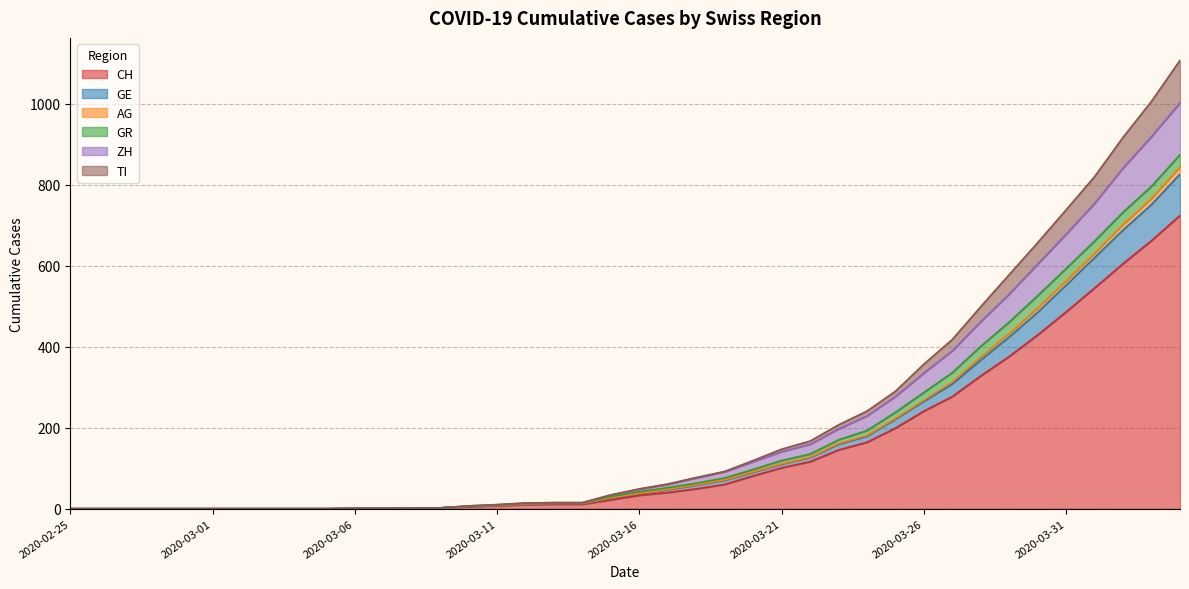

Where does the AG series first go above 49?

2020-03-17